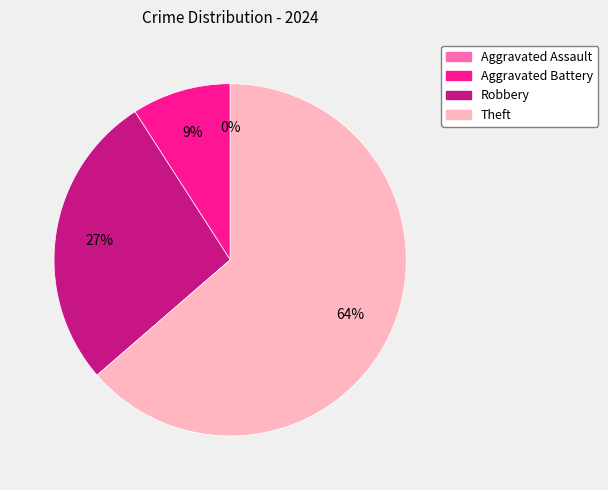

Rank the categories by value from highest to lowest.

Theft, Robbery, Aggravated Battery, Aggravated Assault